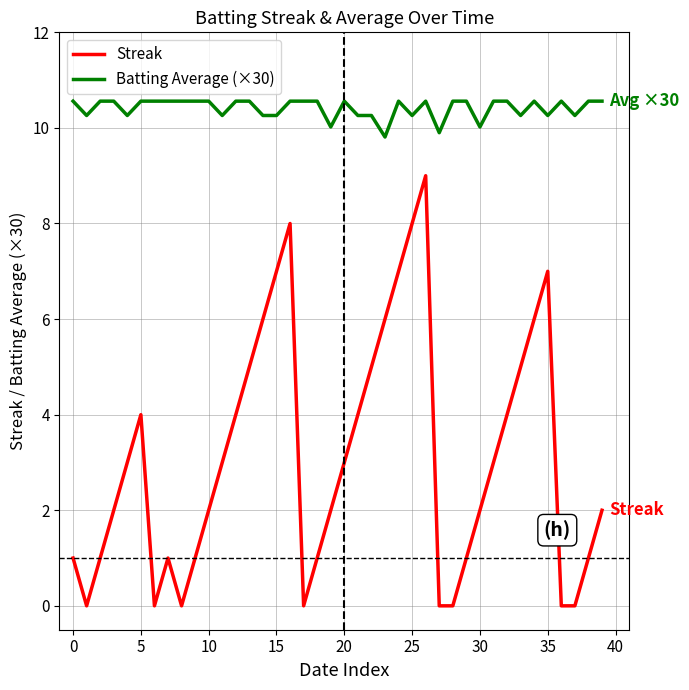

What is the highest value of the Batting Average (×30) series?

10.6